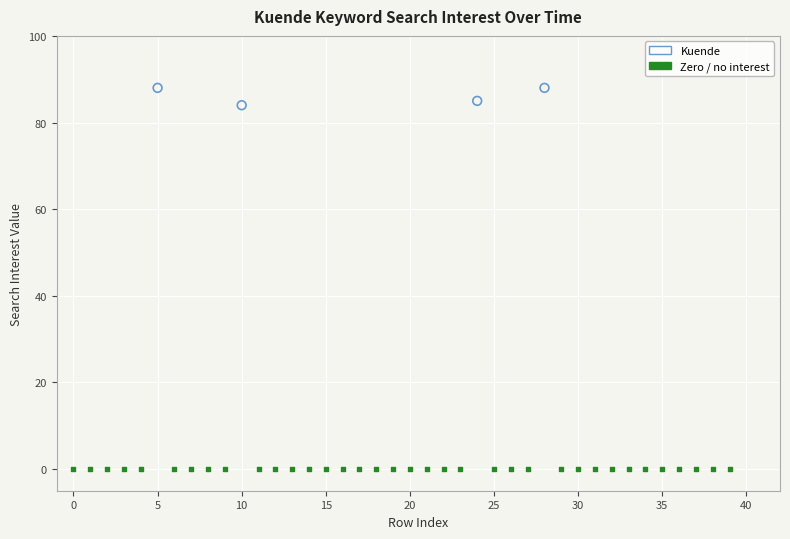

Which series contains the highest Y value?

Kuende